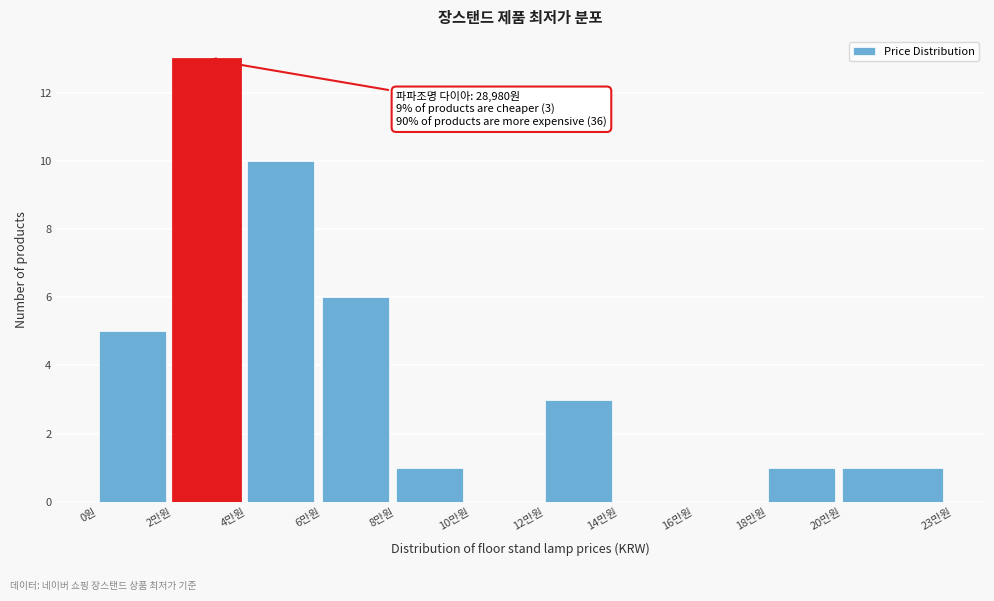

Reading left to right, transcribe all the data shown in this chart.

0원=5	2만원=13	4만원=10	6만원=6	8만원=1	10만원=0	12만원=3	14만원=0	16만원=0	18만원=1	20만원=1